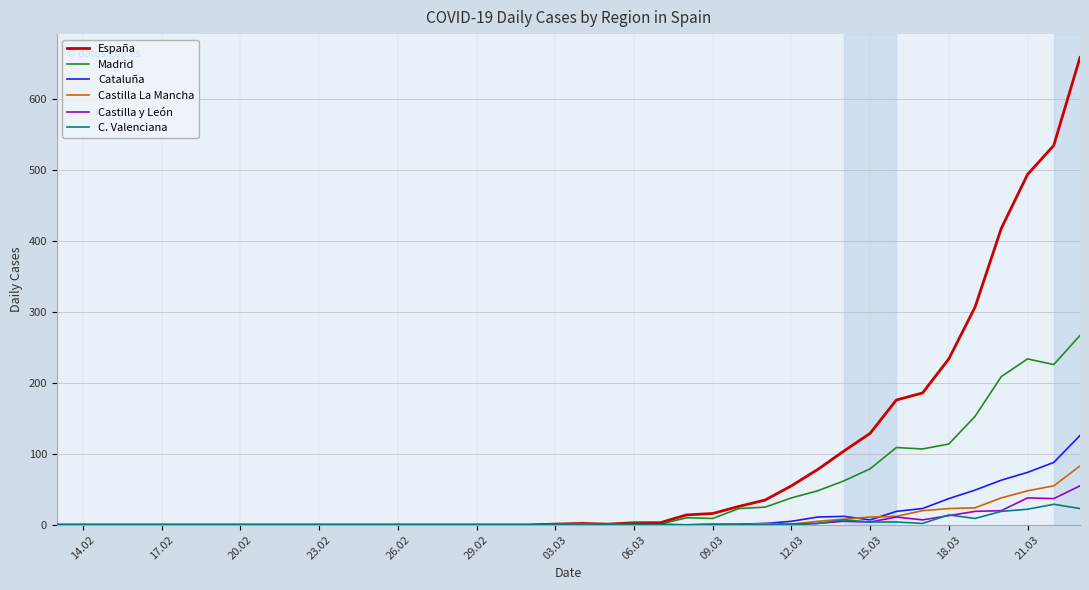

Which series has the largest total across all categories?

España